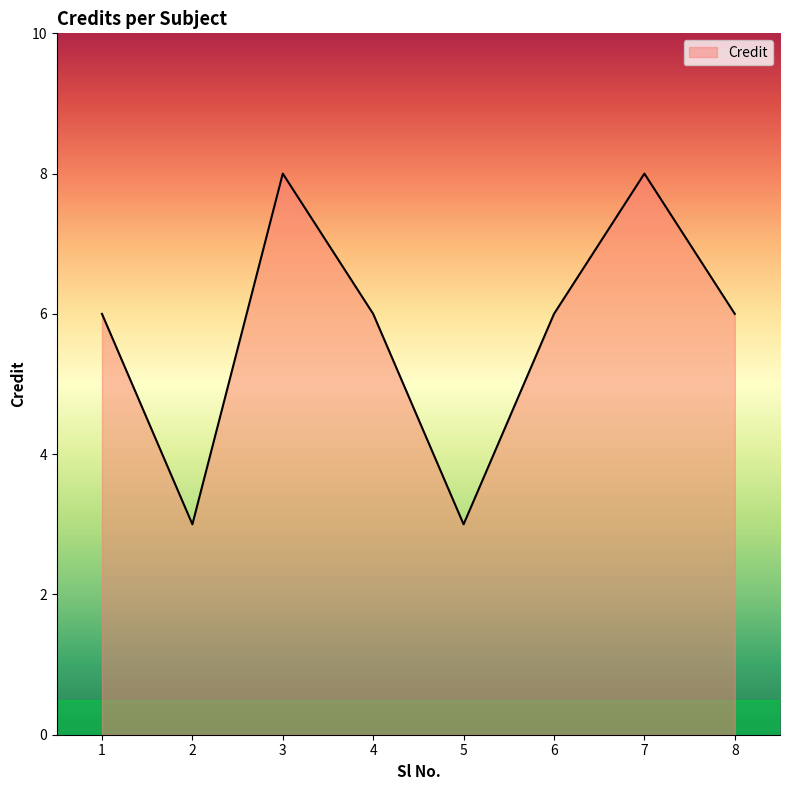

True or false: there are more than 0 points higher than both neighbors.

True